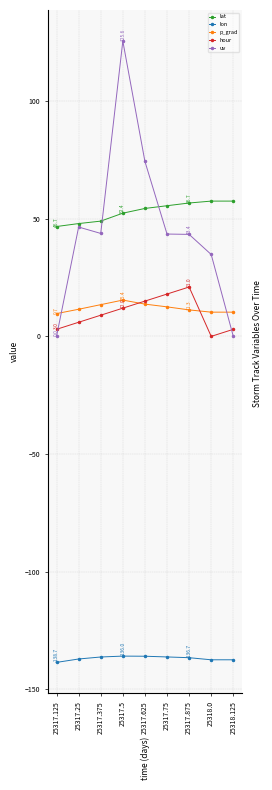

What is the label of the 3rd point from the left?

25317.375